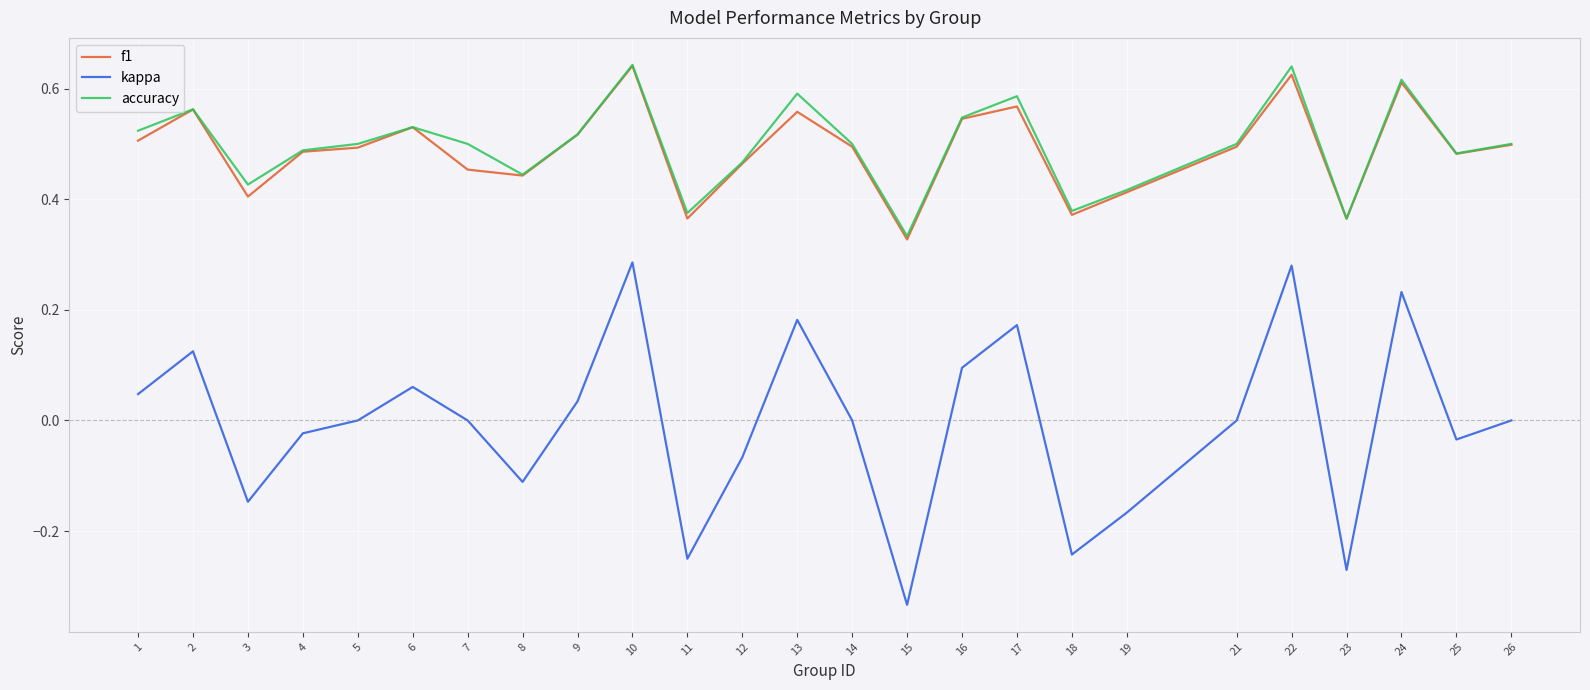

The kappa series shows 0.1 at 6. True or false?

True